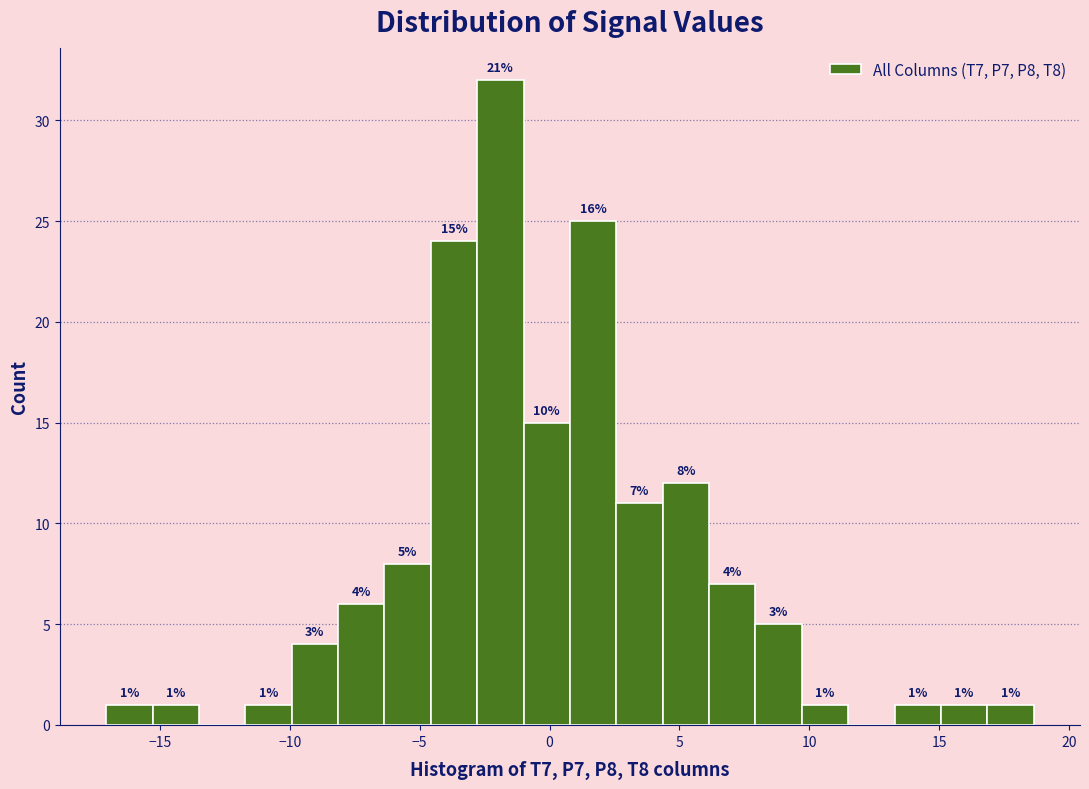

Read against the x-axis, roughly where is the centre of the tallest bar?

-2.0